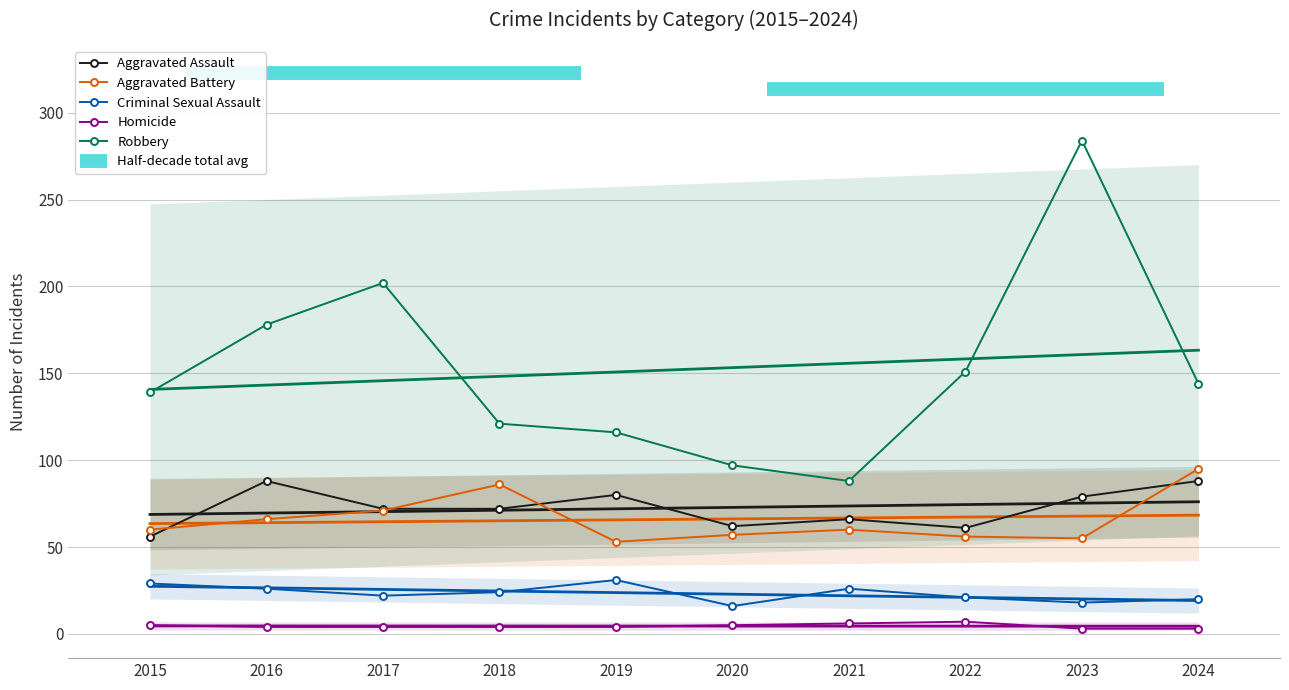

What is the total value across all series at 2016?

362